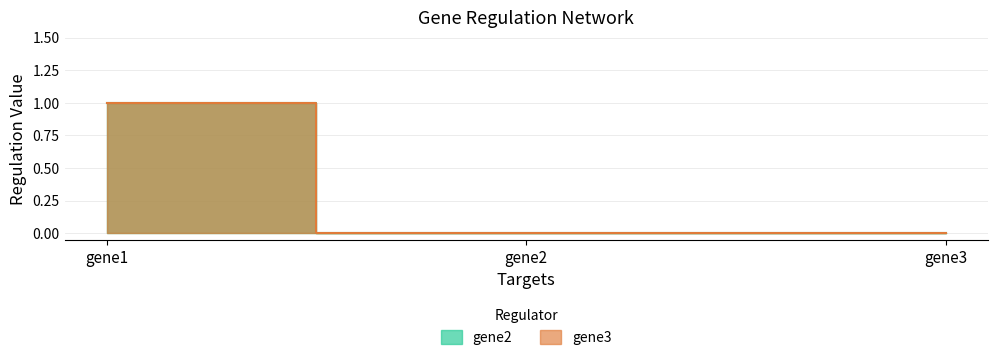

Which label corresponds to the smallest value in the chart?

gene2